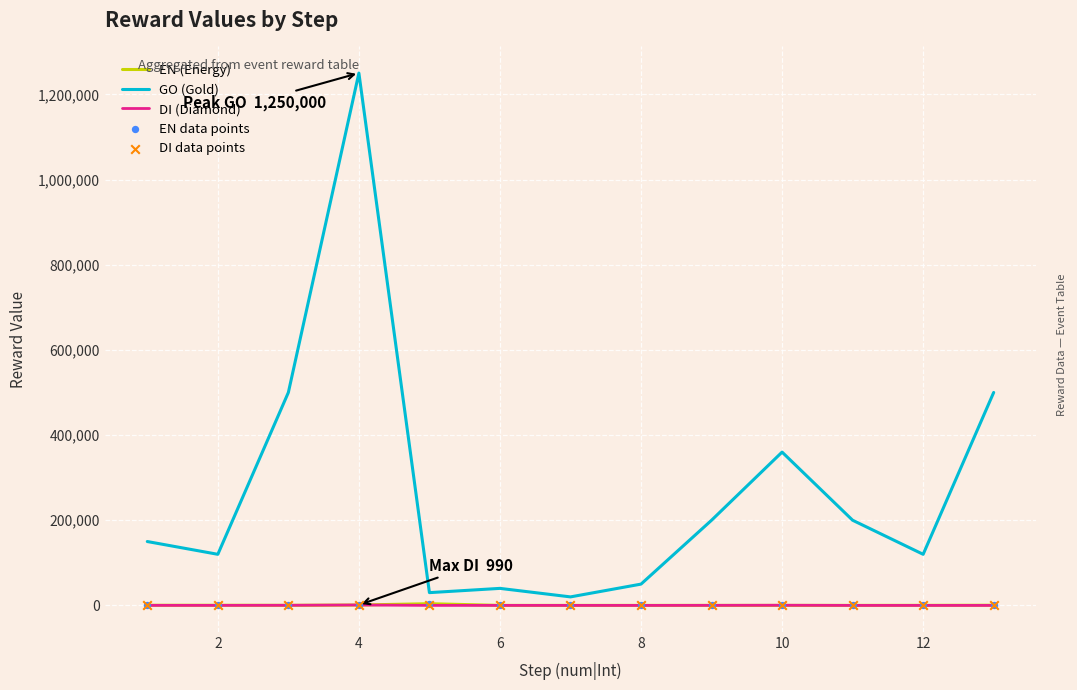

Which series has the largest total across all categories?

GO (Gold)